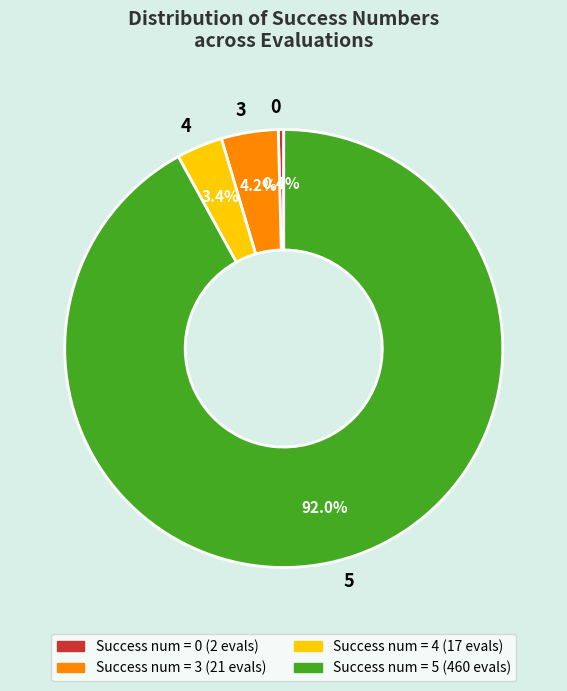

Is there any slice that represents more than half of the pie?

Yes